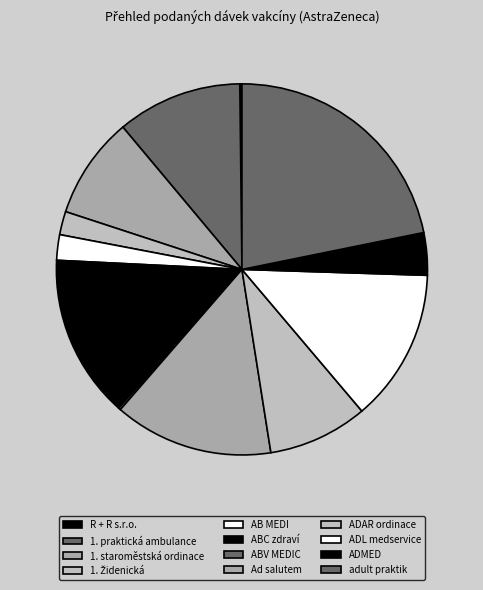

Combined, do 1. praktická ambulance and ADAR ordinace account for over 50%?

No